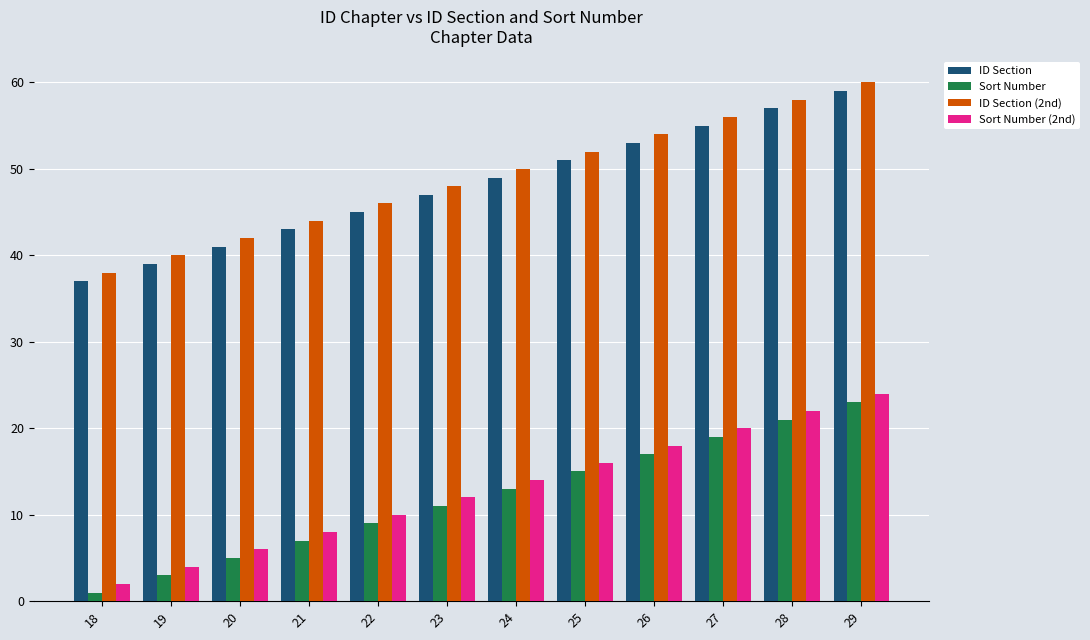

Rank the series at 26 from lowest to highest value.

Sort Number, Sort Number (2nd), ID Section, ID Section (2nd)